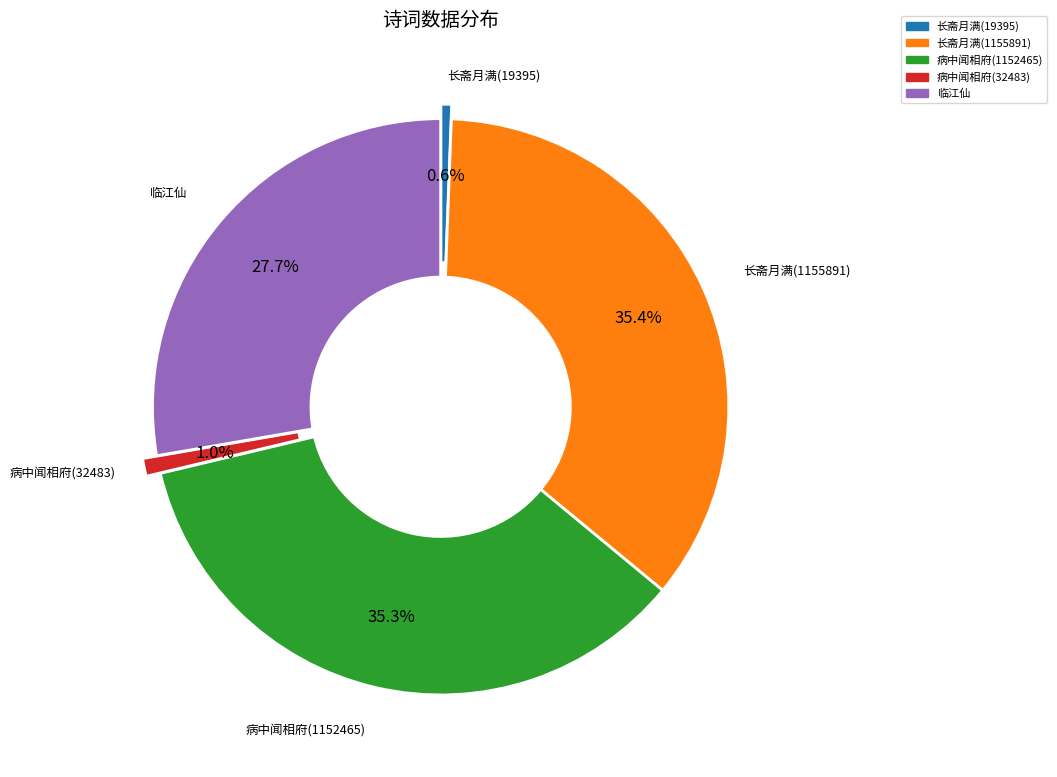

Which slice is the smallest?

长斋月满携酒先与梦得对酌醉中同赴令公之宴戏赠梦得 (19395)